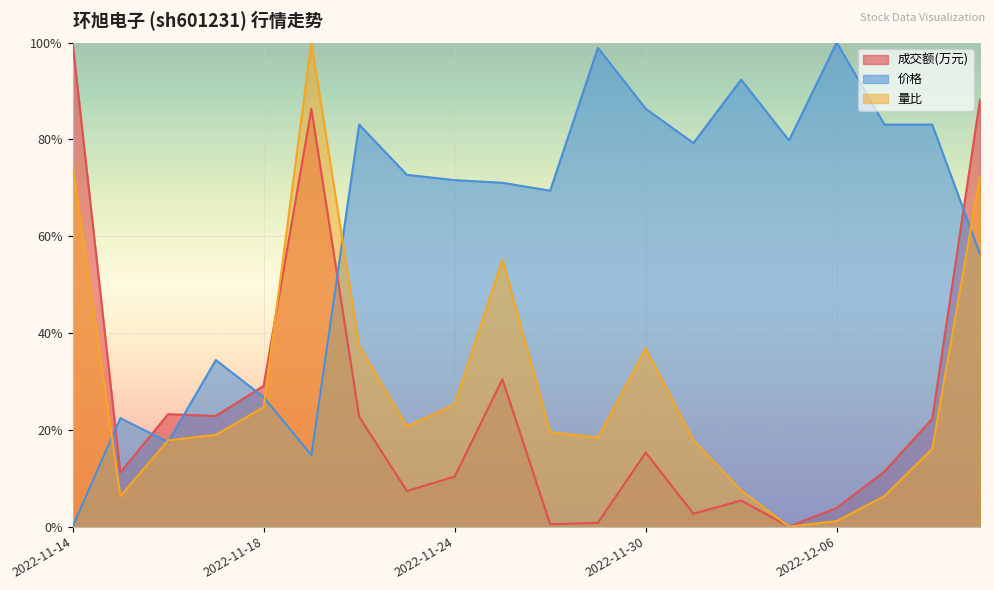

How many lines are shown in the chart?

3